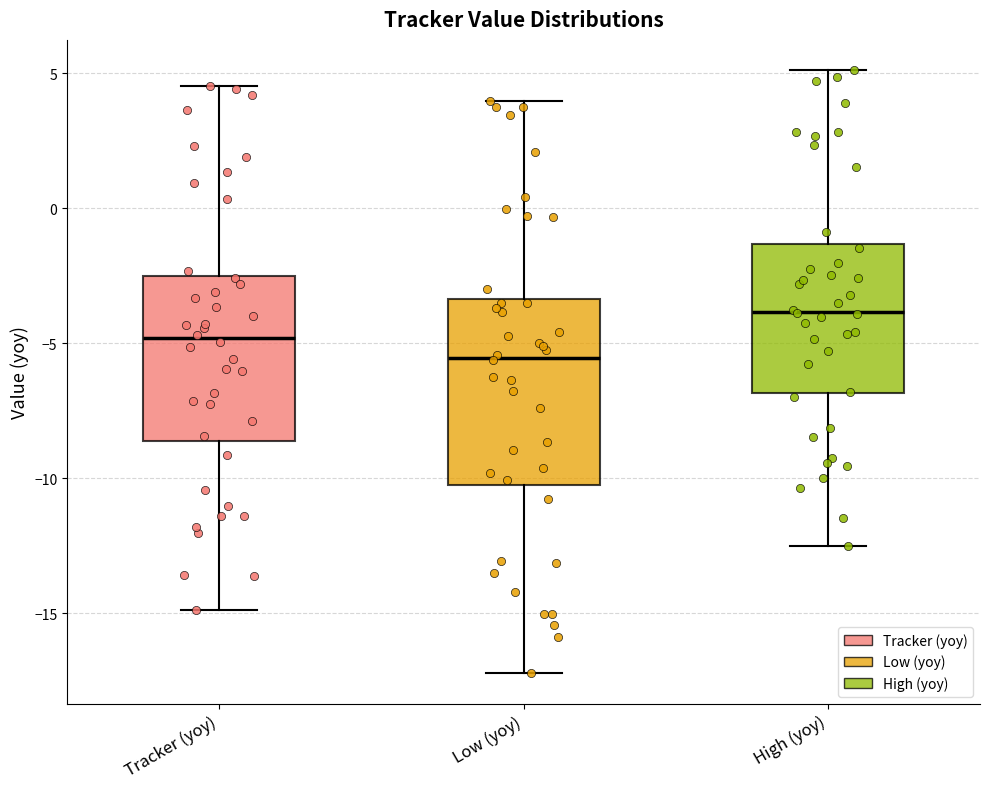

Reading left to right, transcribe this box plot: for each box, give where its median line is, the range the box spans, and where its two whiskers end, as read against the y-axis. The values are not printed on the chart, so give them approximately, as read against the axis.

Tracker (yoy): median -5.0, box -8.5 to -2.5, whiskers -15.0 to 4.5
Low (yoy): median -5.5, box -10.0 to -3.5, whiskers -17.0 to 4.0
High (yoy): median -4.0, box -7.0 to -1.5, whiskers -12.5 to 5.0